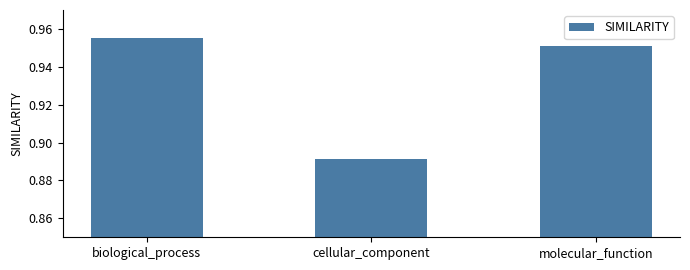

Between biological_process and cellular_component, which is larger?

biological_process